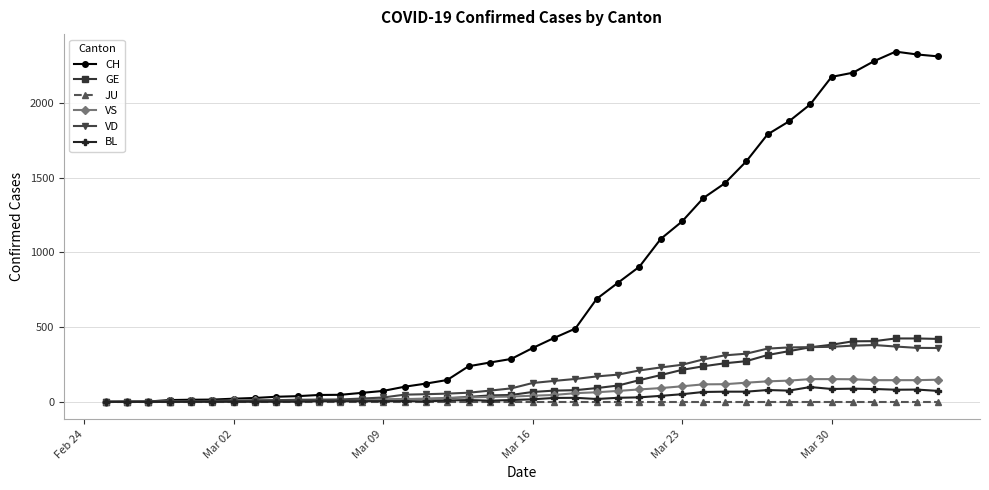

Which series has the largest total across all categories?

CH